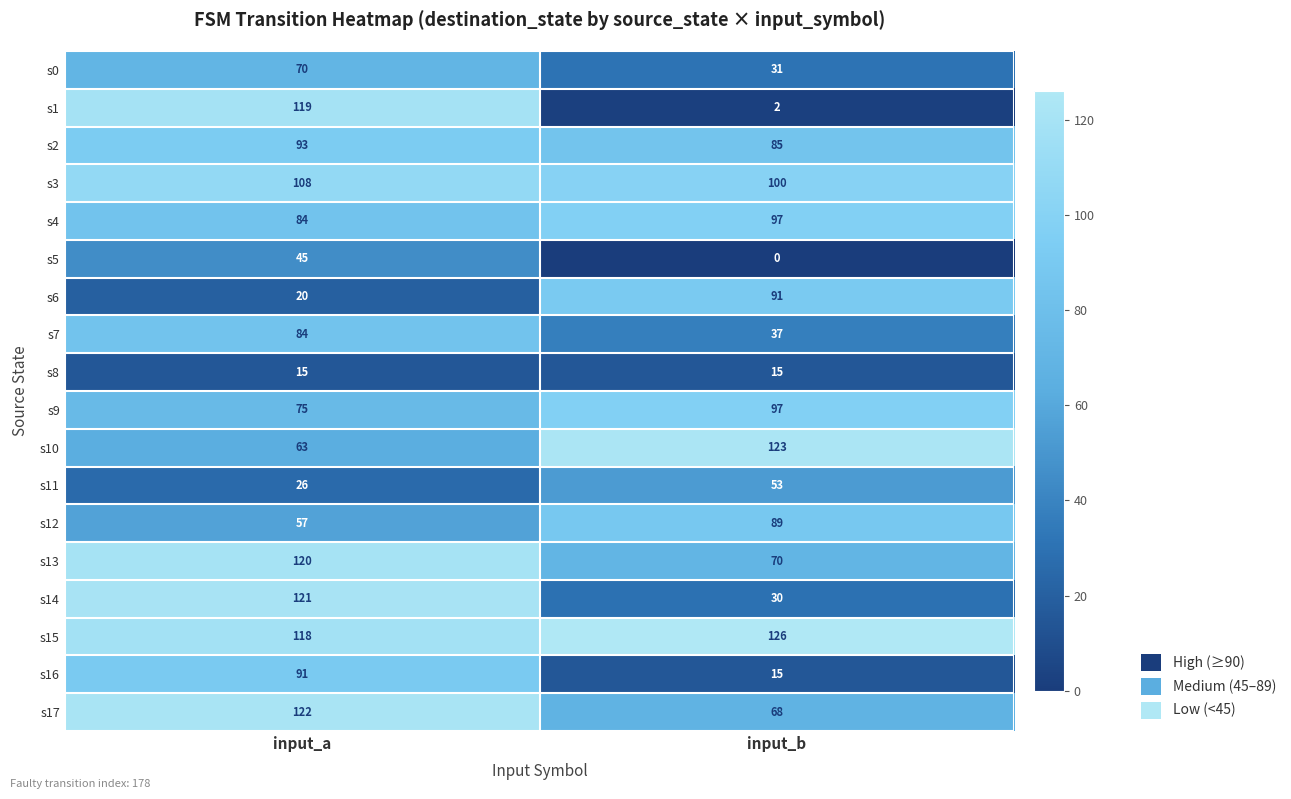

Which series has the largest range (max minus min)?

s1